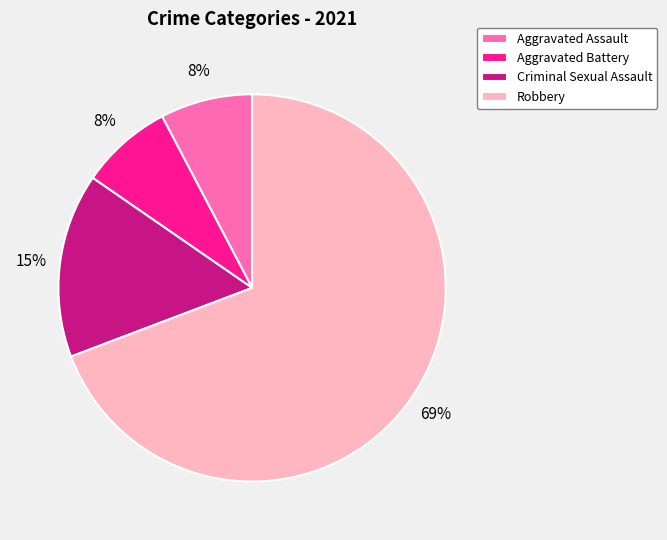

Between Aggravated Battery and Criminal Sexual Assault, which is larger?

Criminal Sexual Assault